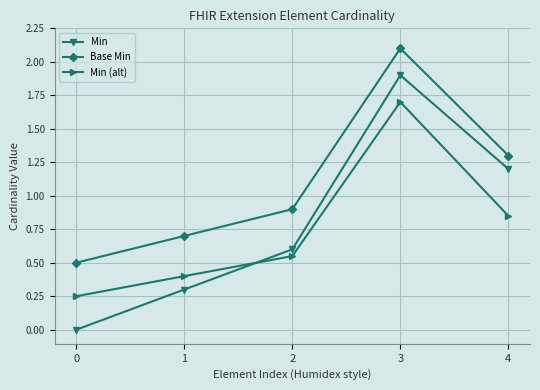

Count the Min values in the range 0 to 1.

3